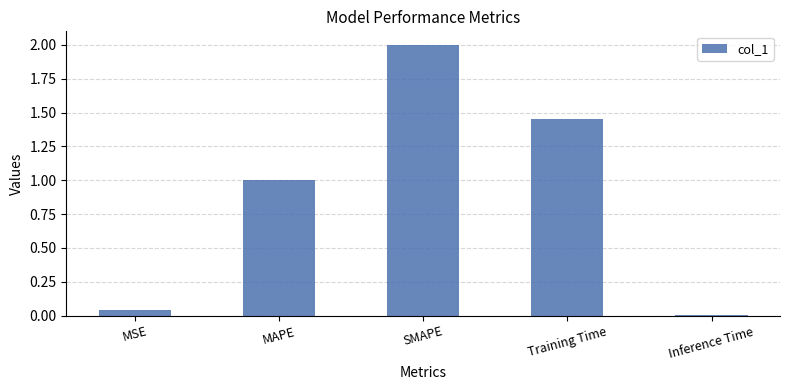

At which label is the value closest to 1?

MAPE